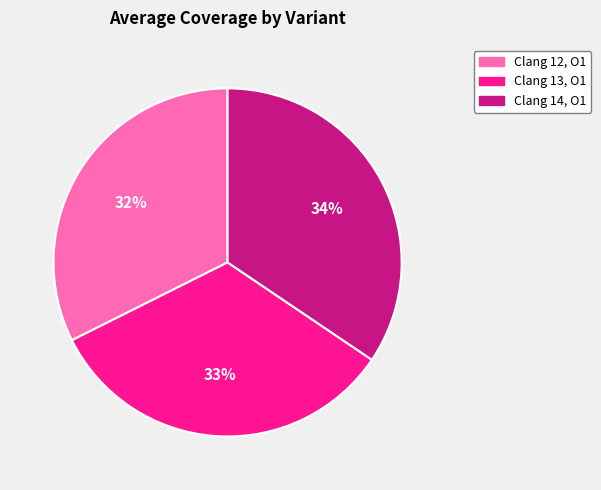

Does Clang 14, O1 account for over 50% of the chart?

No